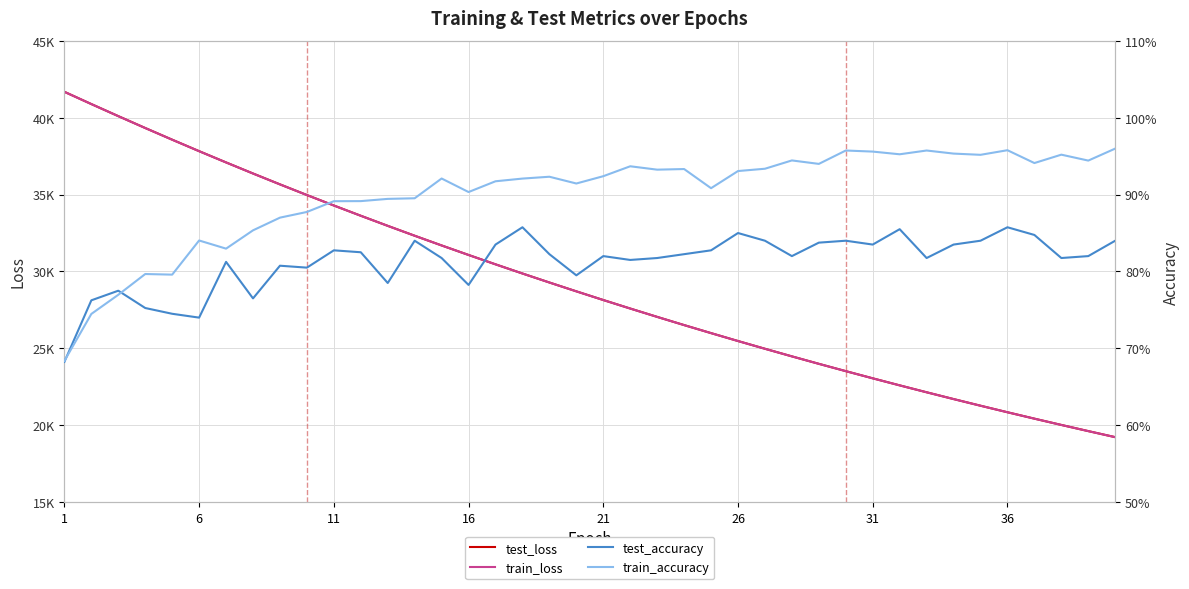

What is the minimum value for test_accuracy?

0.7